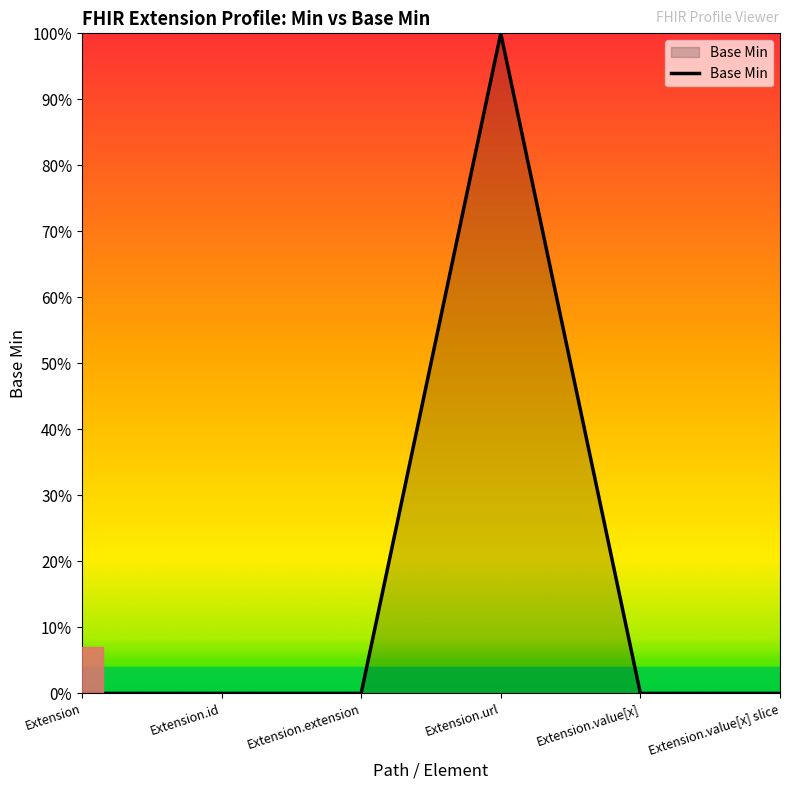

Does the chart display data point markers on the line(s)?

No